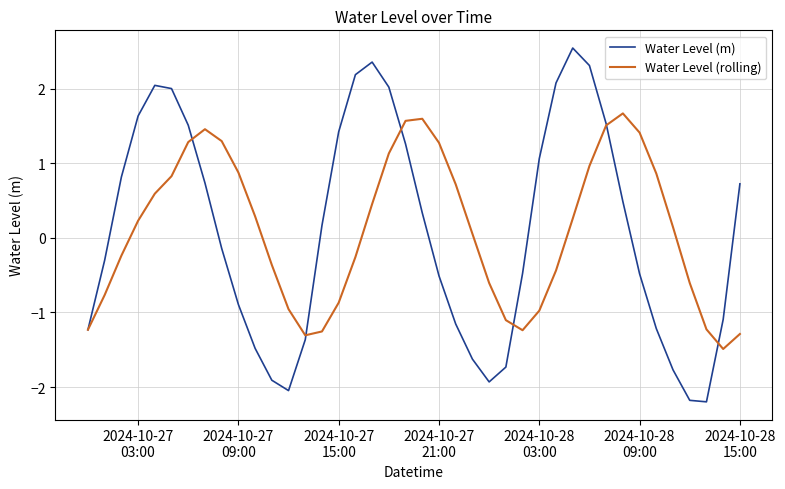

Which series has the widest spread of values?

Water Level (m)